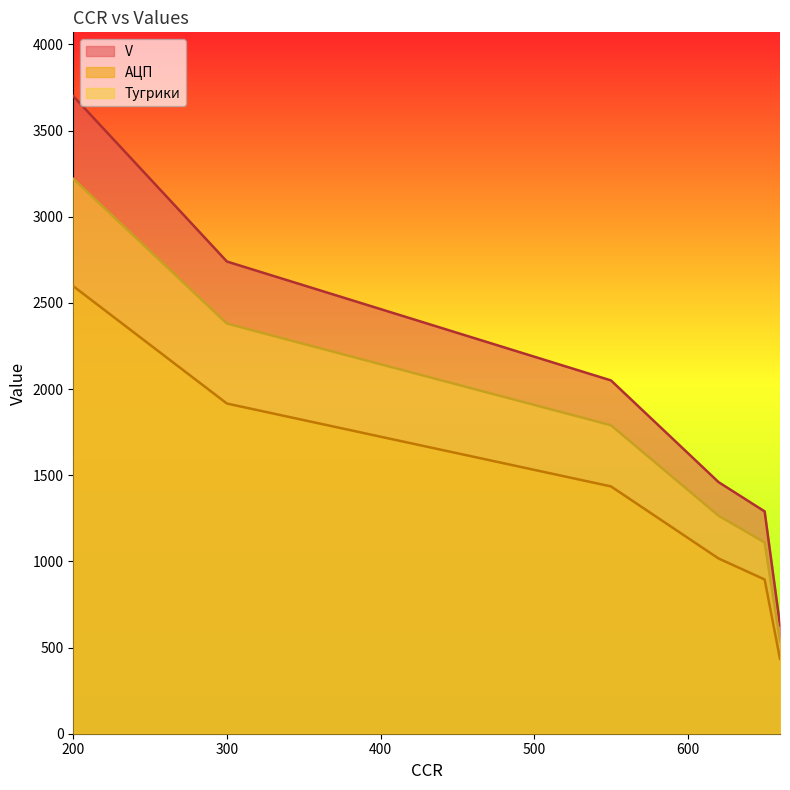

True or false: АЦП and V intersect in this chart.

False